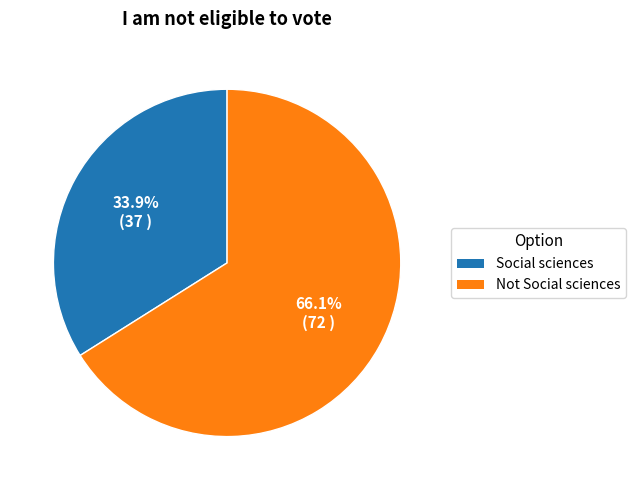

Combined, do Not Social sciences and Social sciences account for over 50%?

Yes